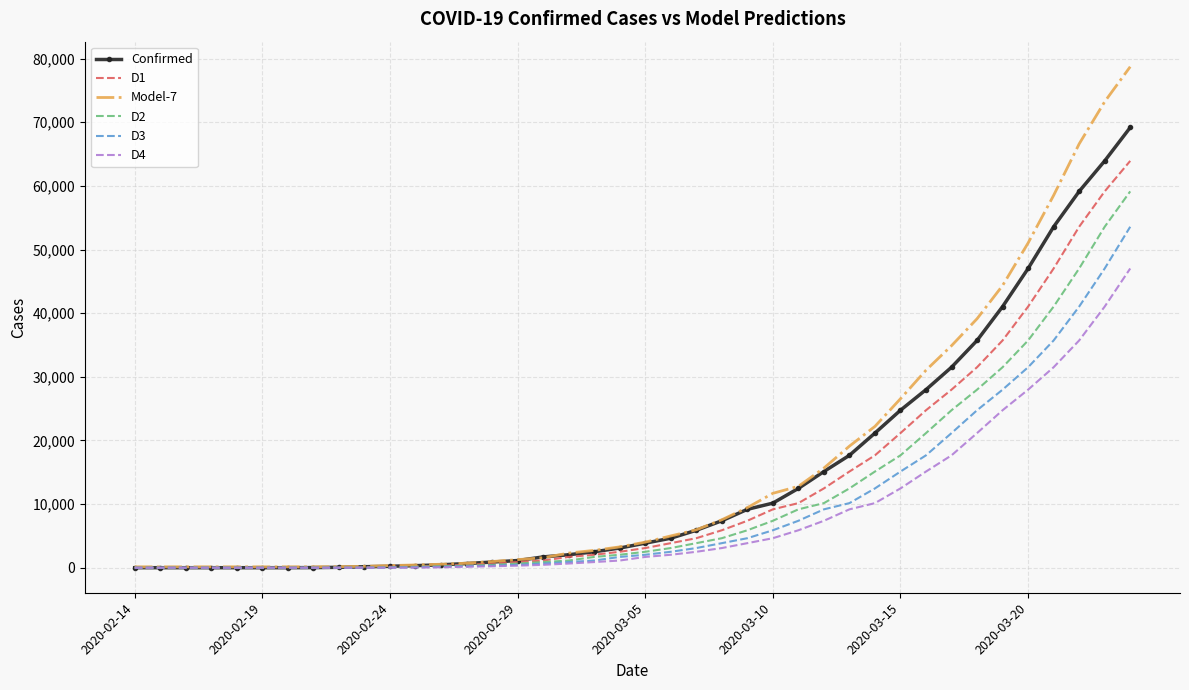

After their last crossing, which series has the higher values: Model-7 or Confirmed?

Model-7